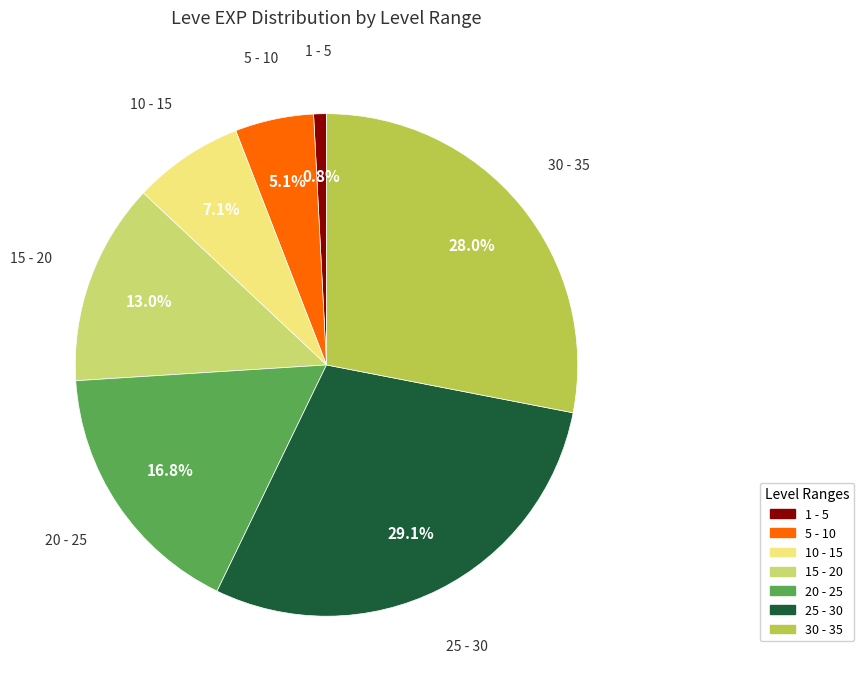

Is there any slice that represents more than half of the pie?

No